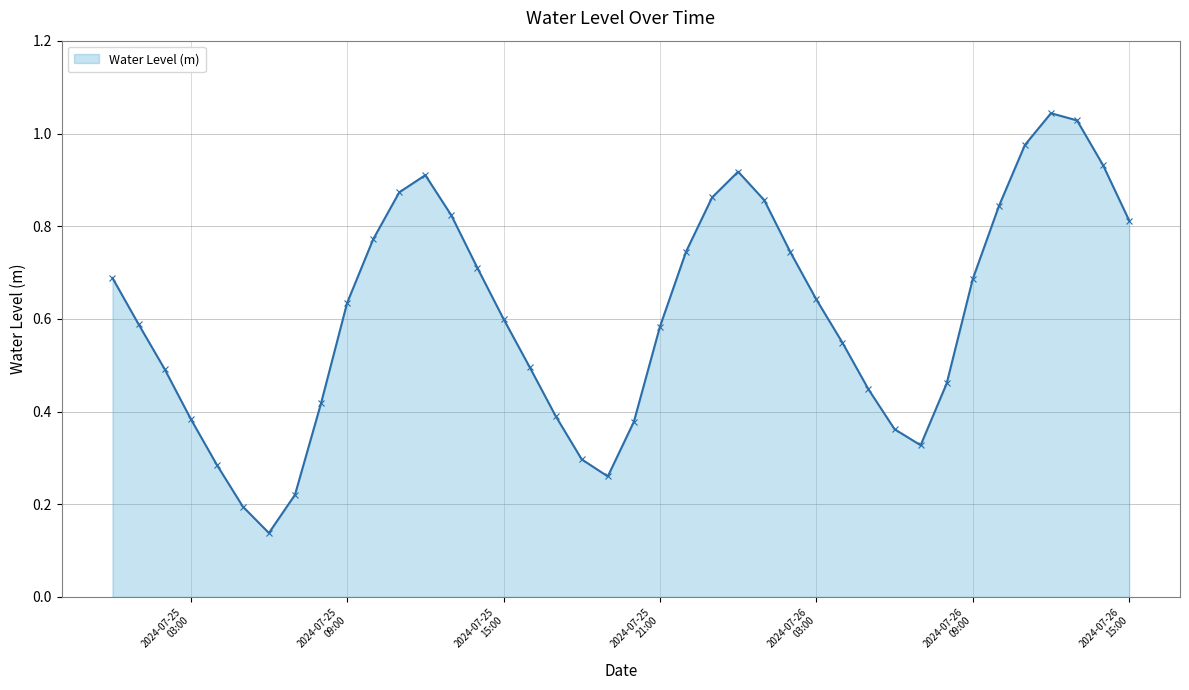

How many interior local valleys (lower than both neighbors) does the data have?

3